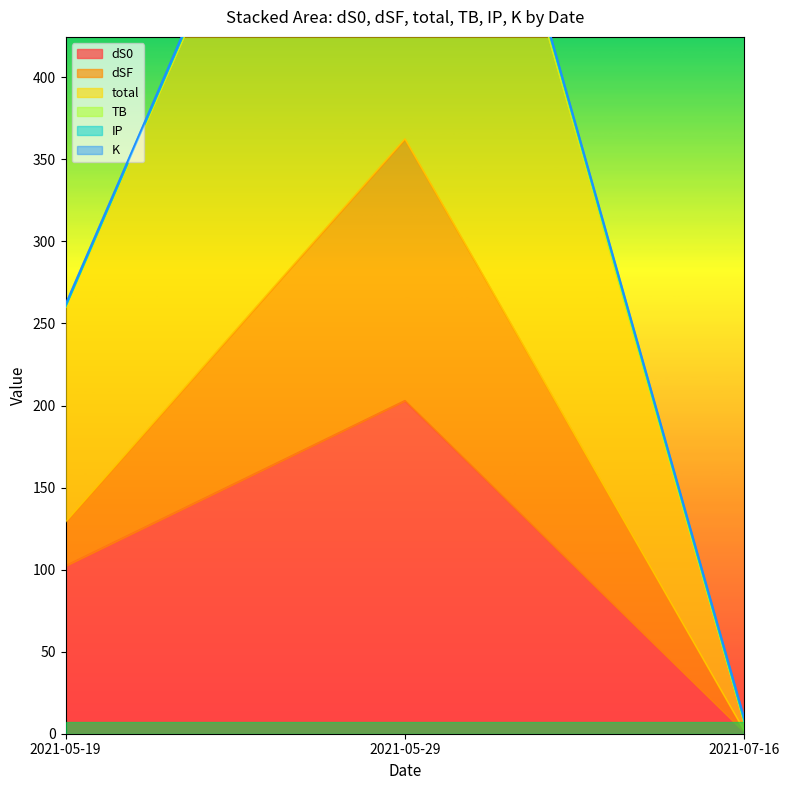

List the labels in order of dS0 value, largest first.

2021-05-29, 2021-05-19, 2021-07-16